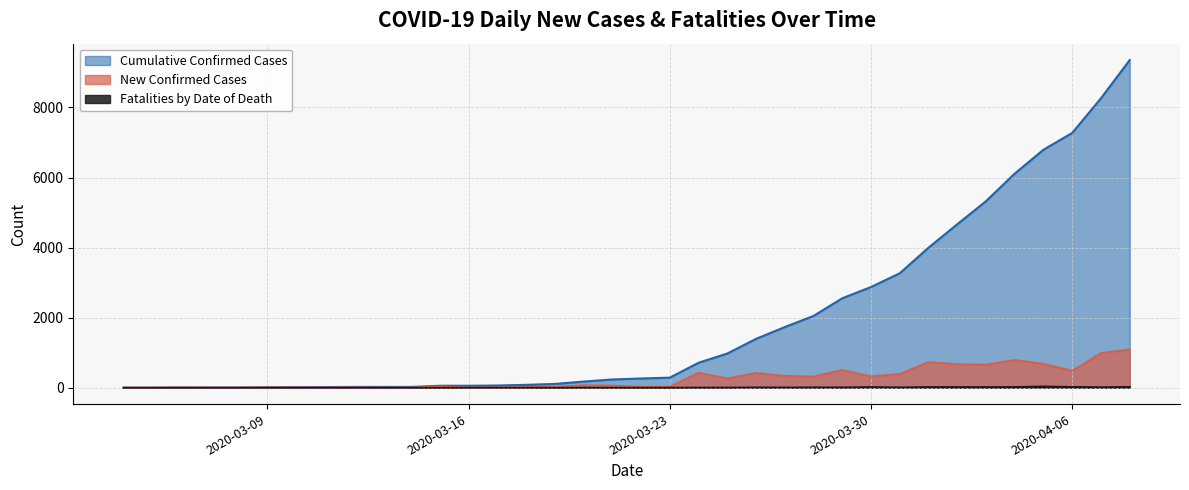

How many lines are shown in the chart?

3